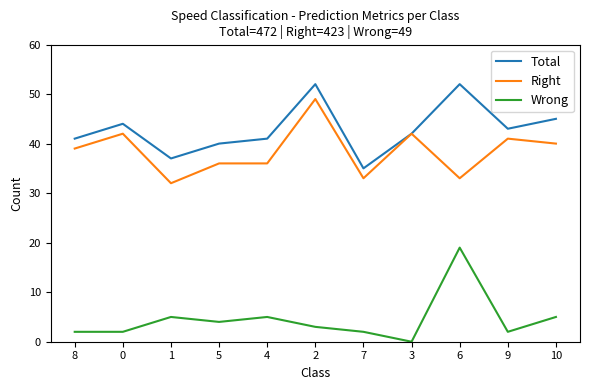

Between 8 and 6, which series saw the biggest shift?

Wrong